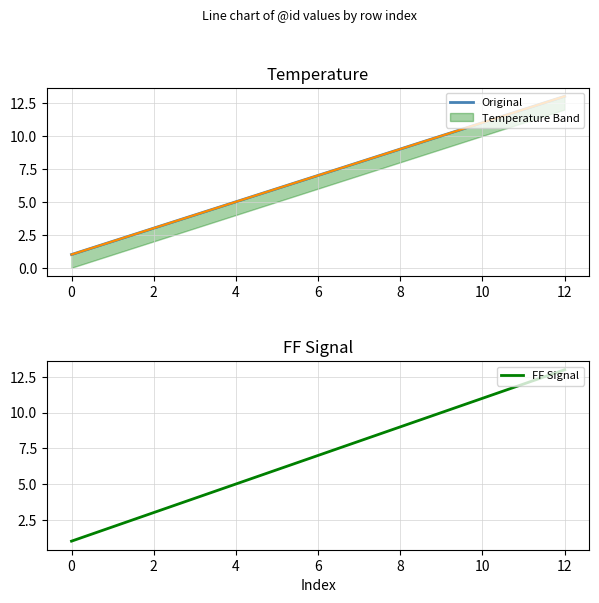

Reading right to left, list all the values displayed in this chart.

Original: 13	12	11	10	9	8	7	6	5	4	3	2	1
FF Signal: 13	12	11	10	9	8	7	6	5	4	3	2	1